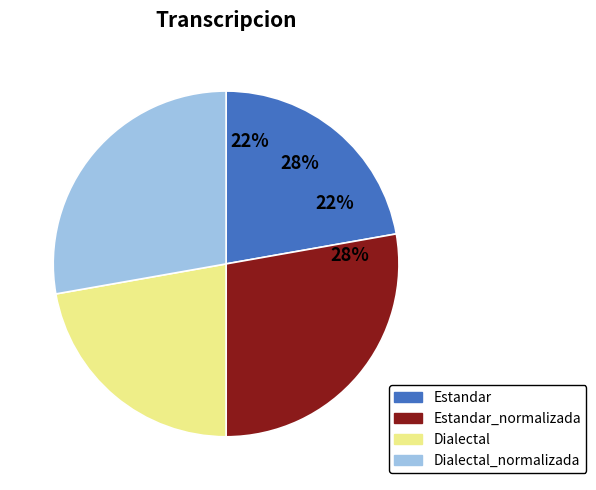

Do Dialectal and Estandar_normalizada together represent more than half of the pie?

No